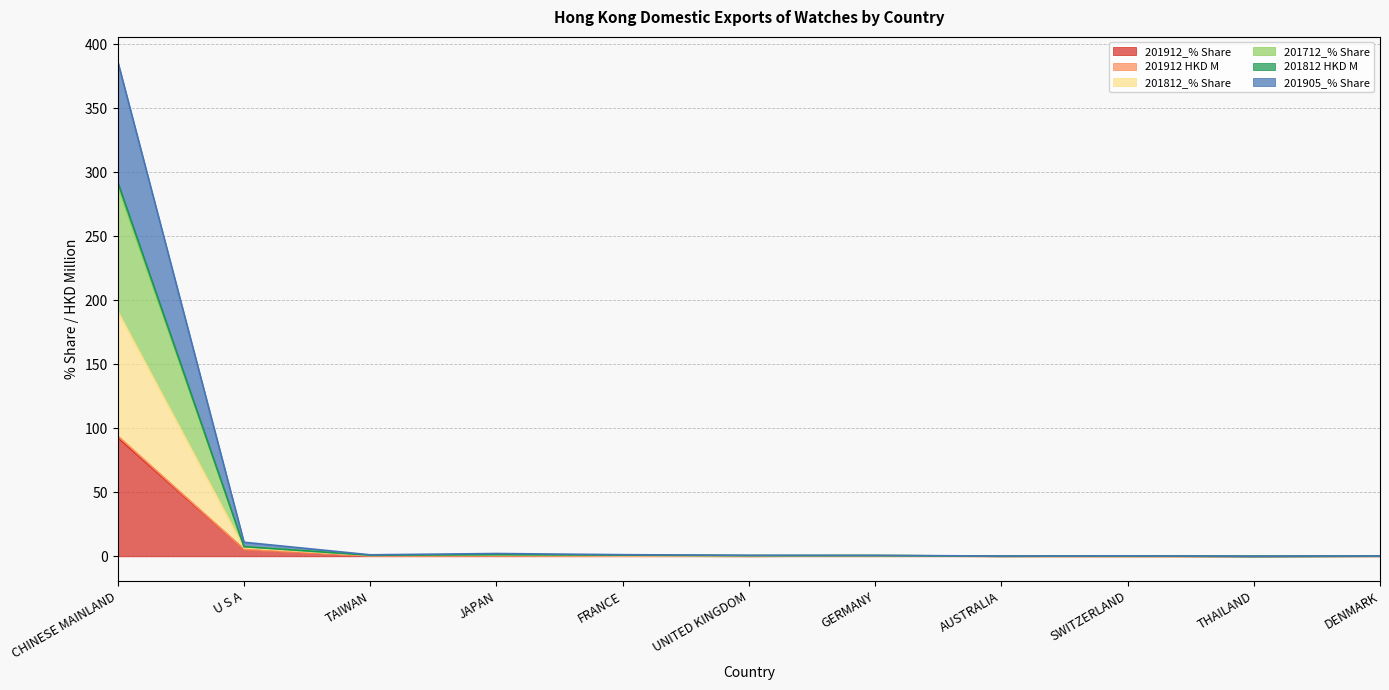

What is the maximum value for 201912_% Share?

92.7